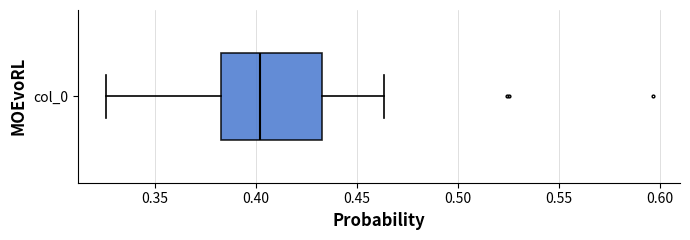

Where is the right edge of the box for col_0 on the x-axis? The values are not printed on the chart, so give them approximately, as read against the axis.

0.435